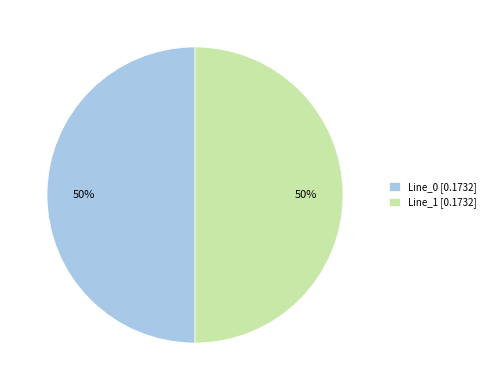

Do Line_1 [0.1732] and Line_0 [0.1732] together represent more than half of the pie?

Yes